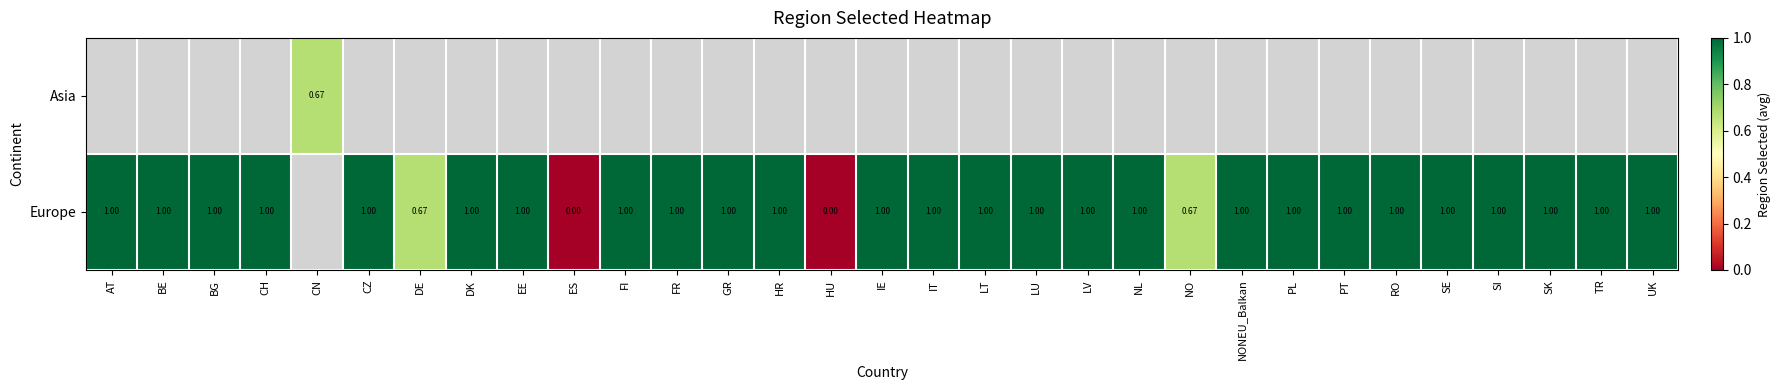

Between BG and EE, which series saw the biggest shift?

Europe